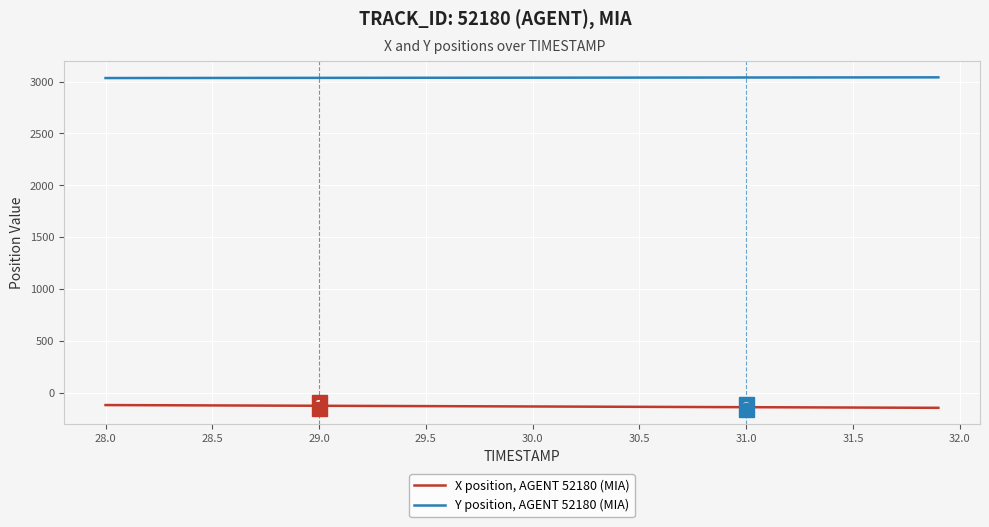

True or false: X position, AGENT 52180 (MIA) and Y position, AGENT 52180 (MIA) intersect in this chart.

False